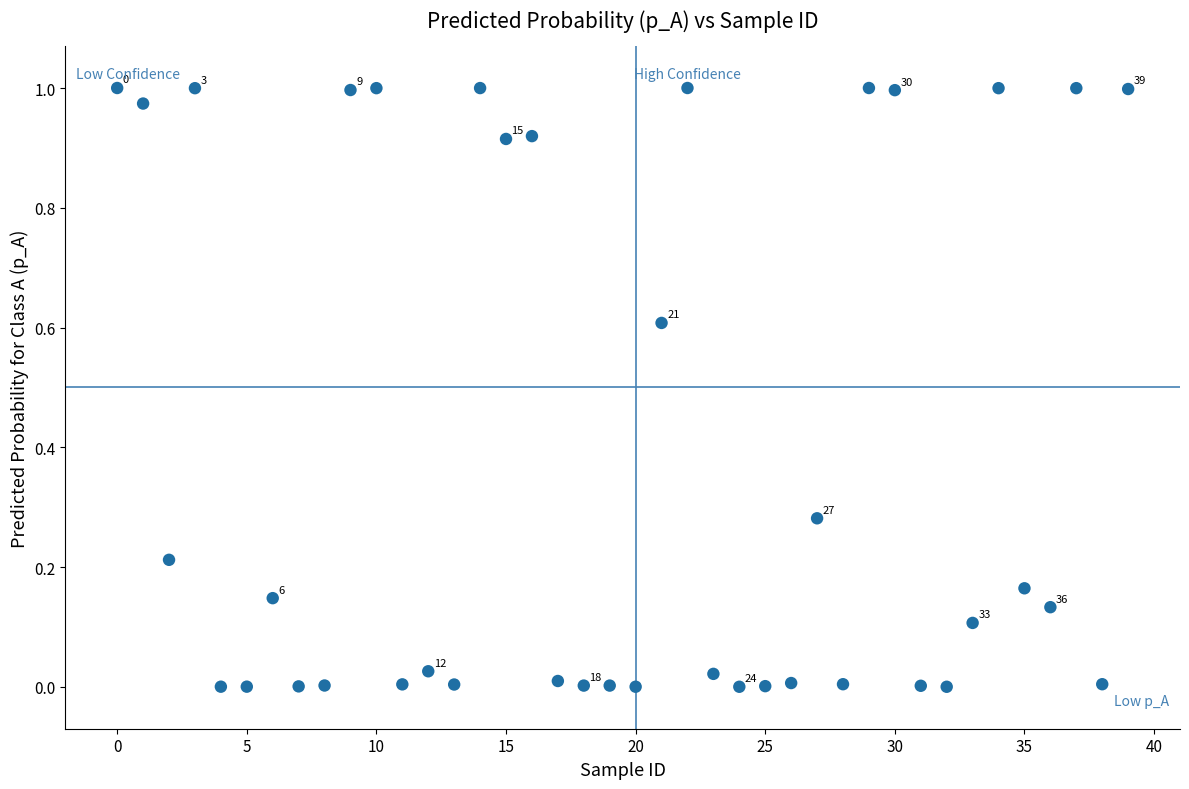

How many points are shown in the scatter plot?

40